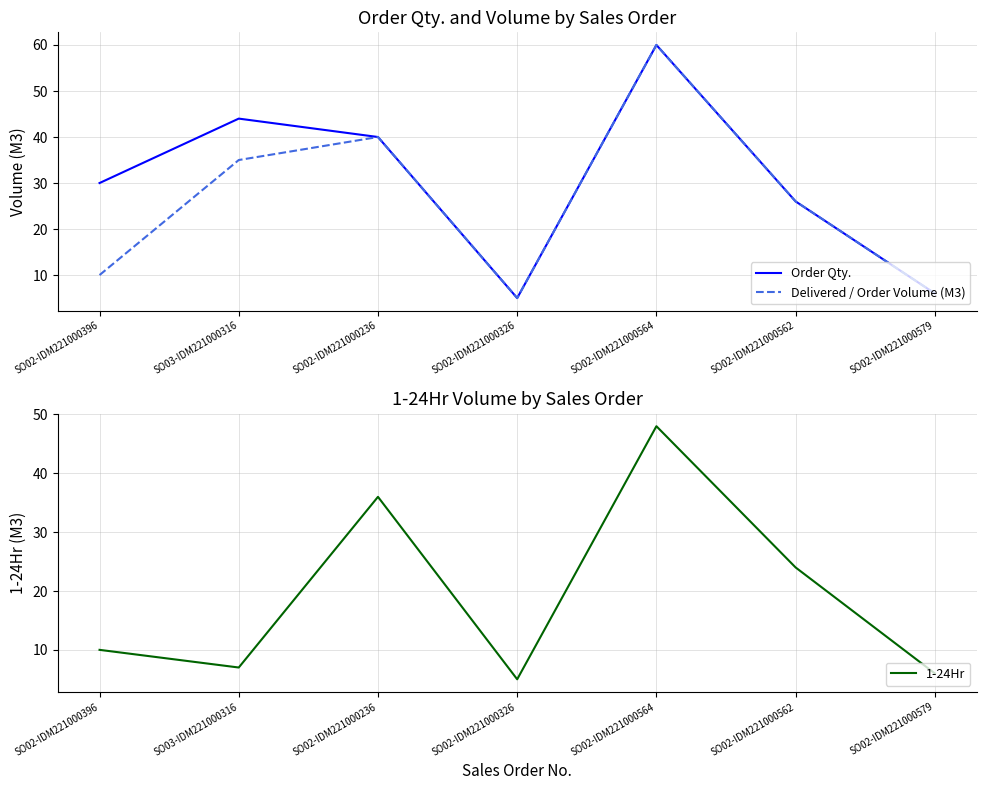

True or false: Order Qty. and 1-24Hr intersect in this chart.

False